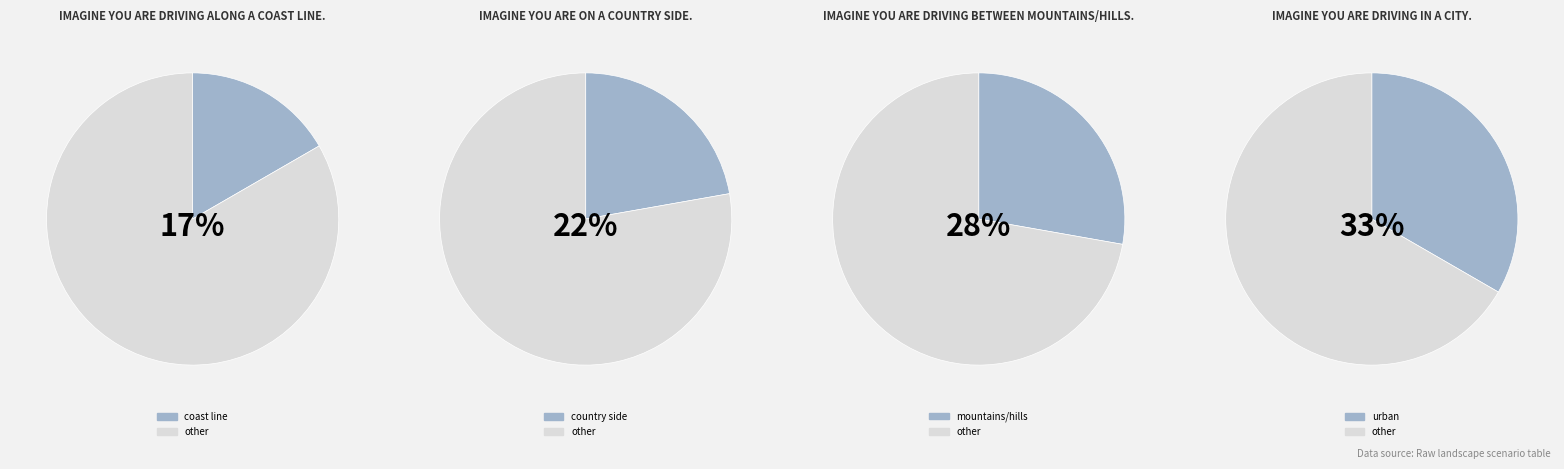

Do urban and coast line together represent more than half of the pie?

No